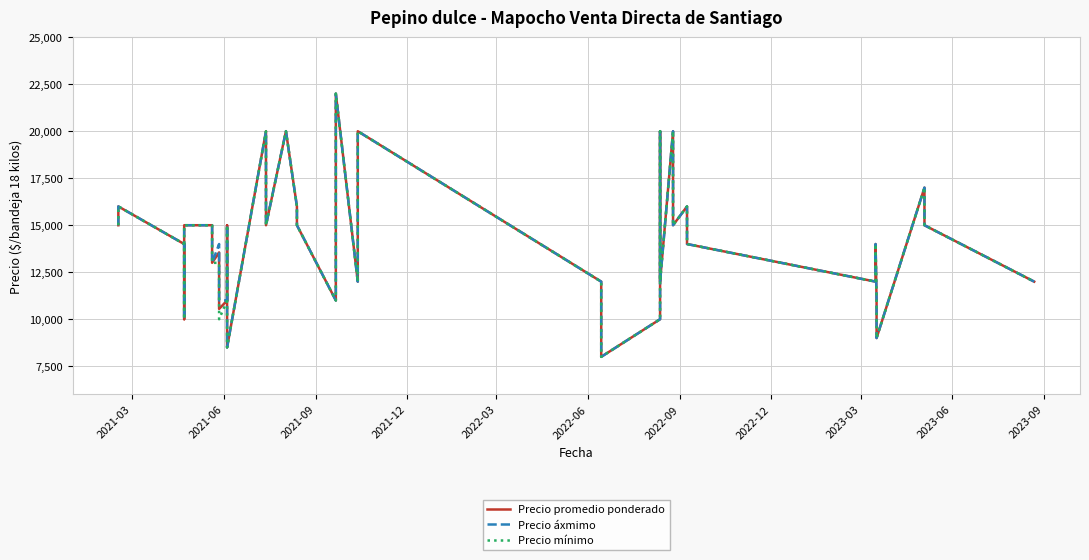

How many lines are shown in the chart?

3